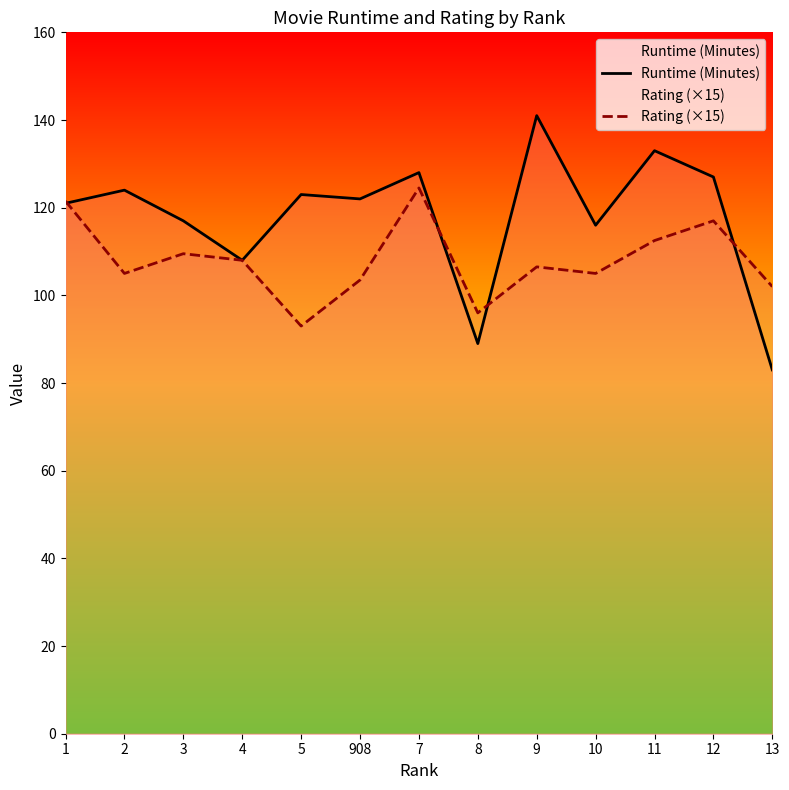

How many intersections are there between Rating (×15) and Runtime (Minutes)?

4